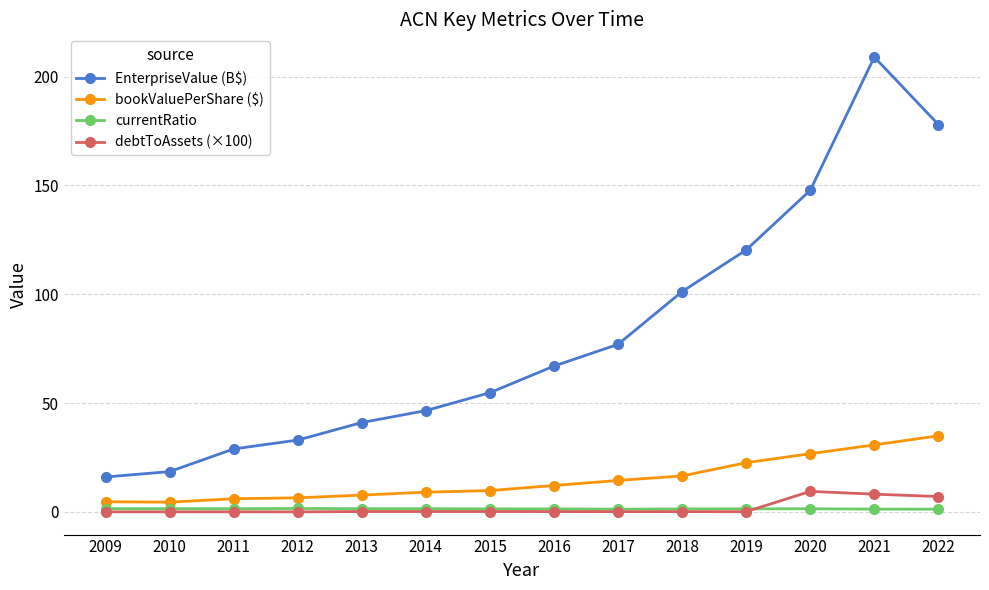

What are all the series names shown in the legend?

EnterpriseValue (B$), bookValuePerShare ($), currentRatio, debtToAssets (×100)